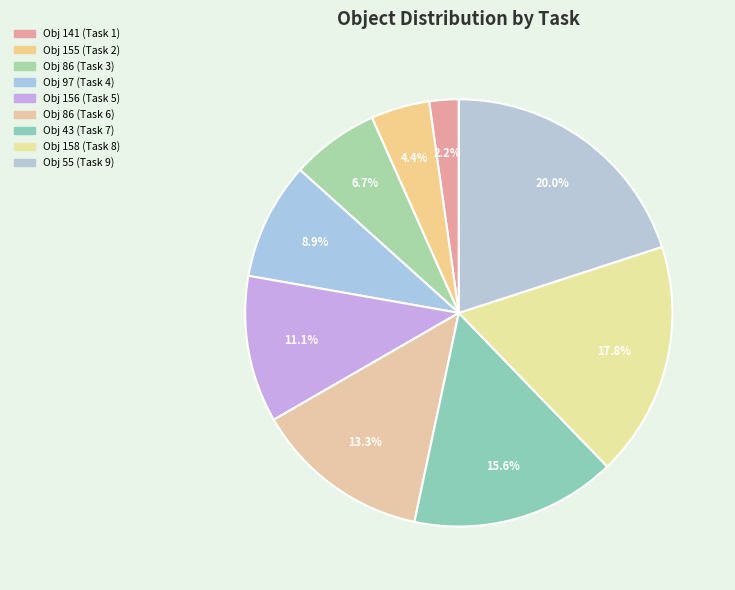

Count the number of slices in the pie.

9